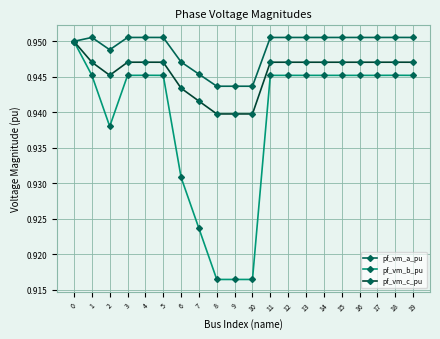

At which category does pf_vm_b_pu reach its first local valley?

2